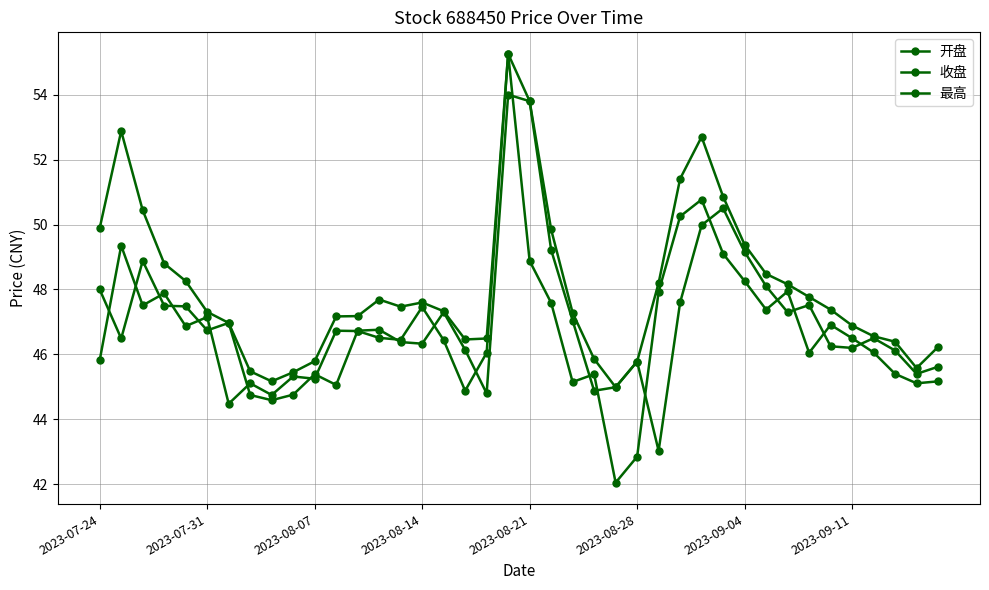

True or false: 开盘 and 最高 intersect in this chart.

False